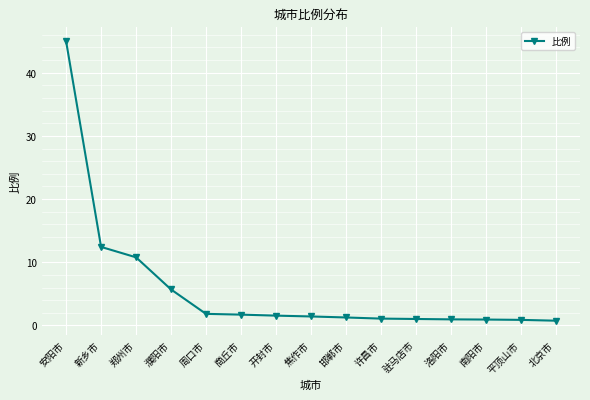

What is the value of the 4th point from the left?

5.7